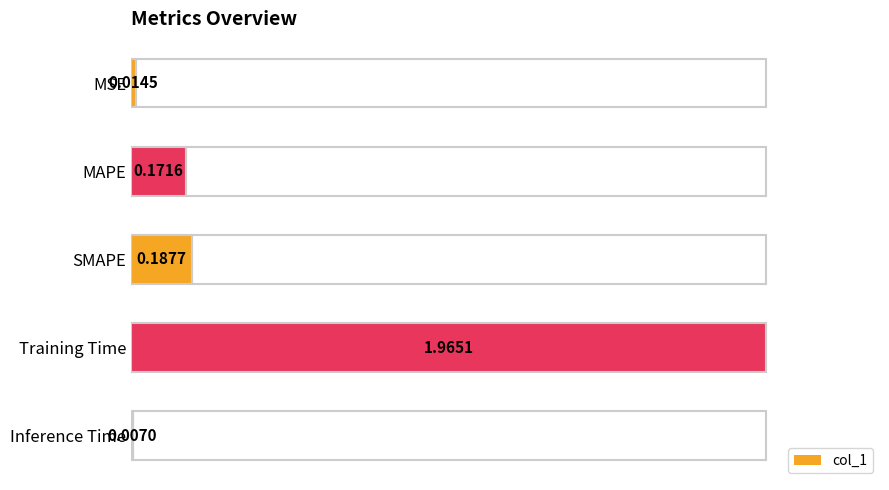

At which category does the chart reach its minimum across all series?

Inference Time